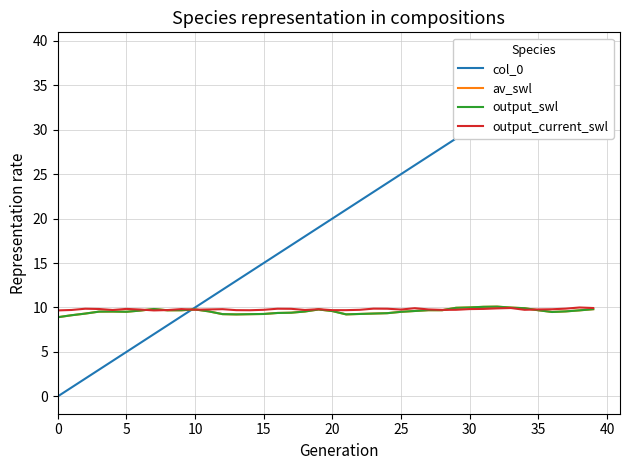

What is the label of the 20th point from the right?

20